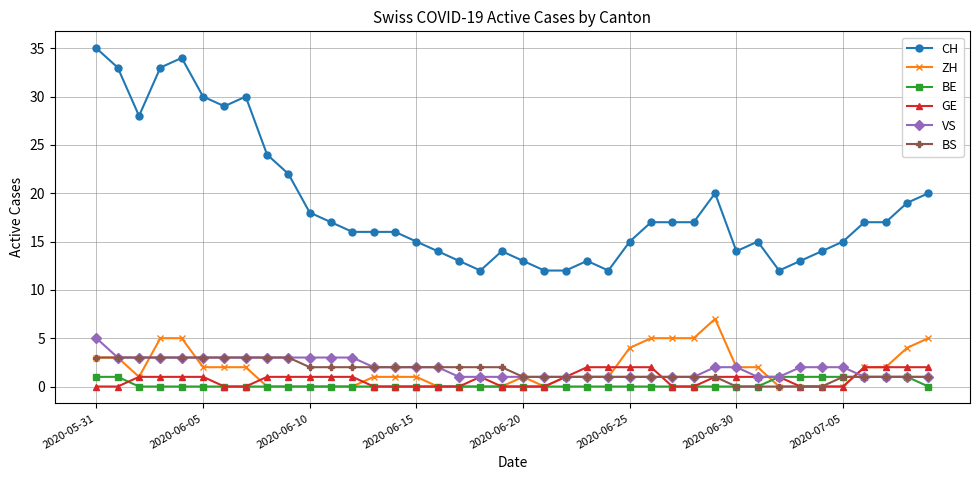

True or false: CH and BE cross at least once.

False